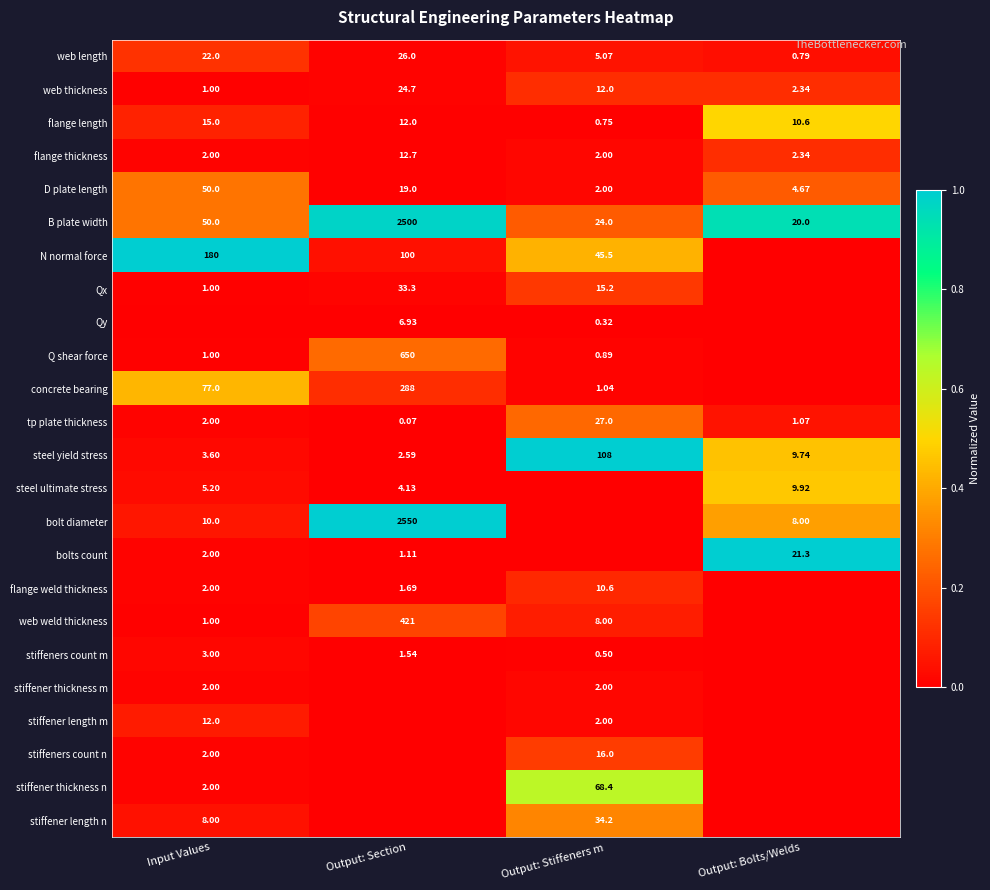

Is the value of stiffener thickness n at Input Values greater than the value of Qx at Output: Stiffeners m?

No